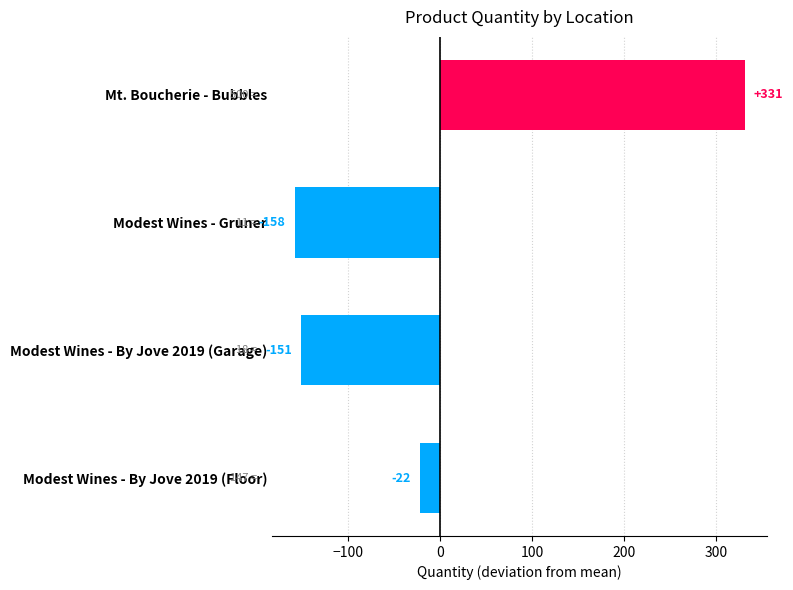

Which category has the highest value across all series?

Mt. Boucherie - Bubbles